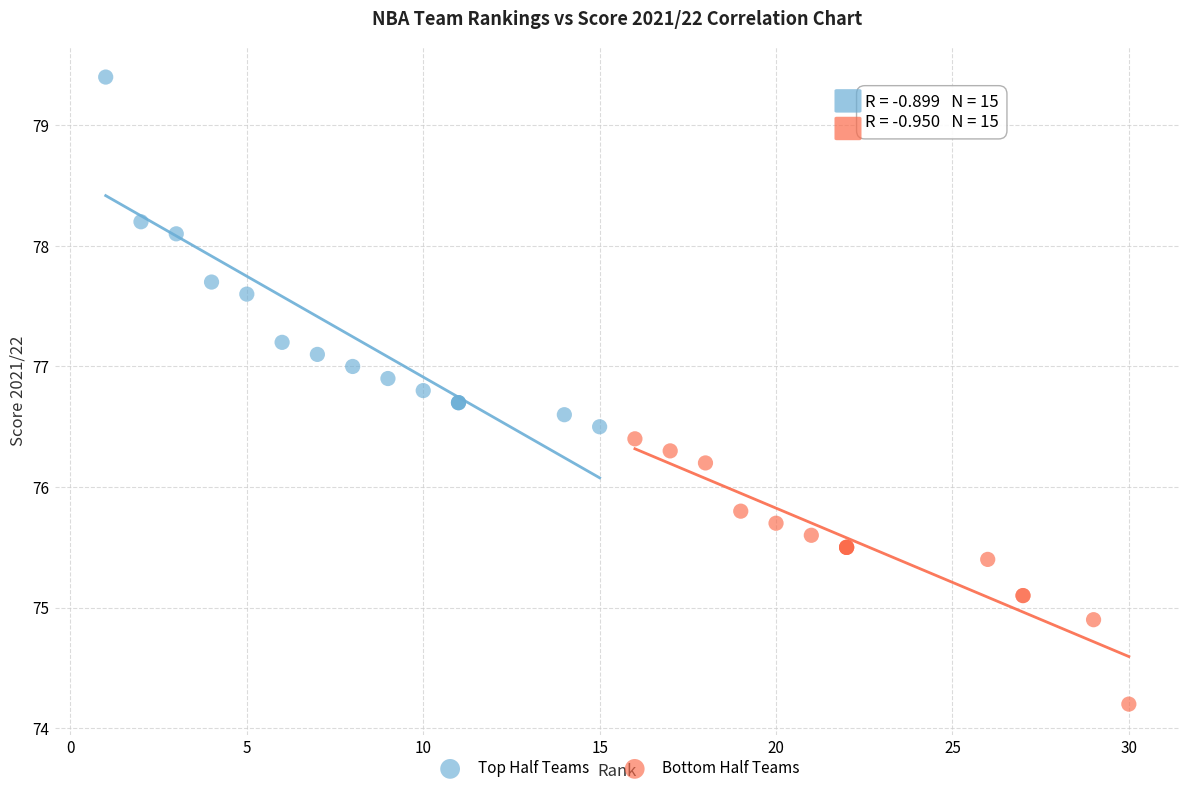

What are all the series names shown in the legend?

Top Half Teams, Bottom Half Teams